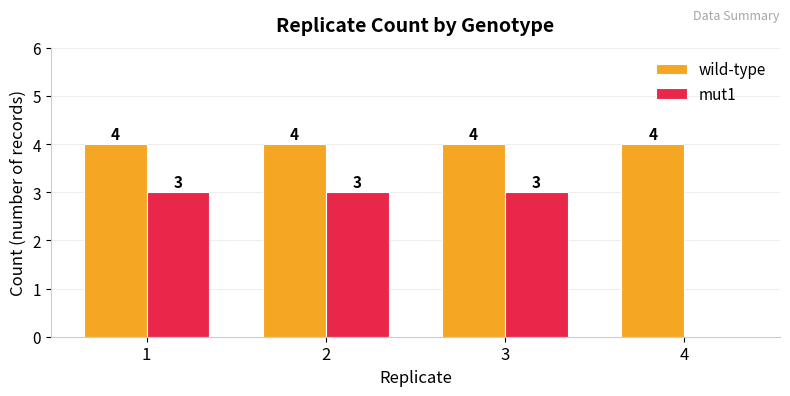

What is the greatest value displayed?

4